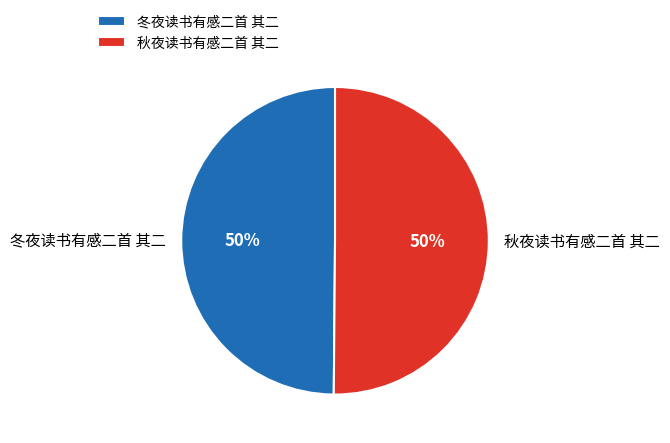

To the nearest percent, what percentage of the pie is 秋夜读书有感二首 其二?

50%